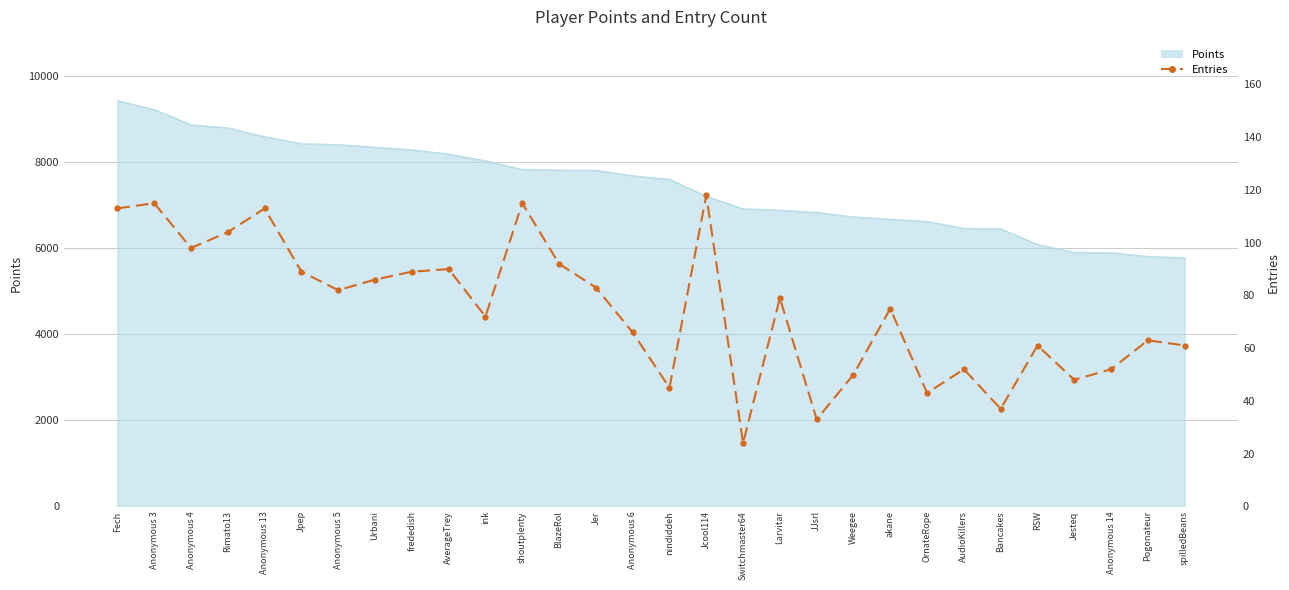

What is the minimum value shown in the chart?

24